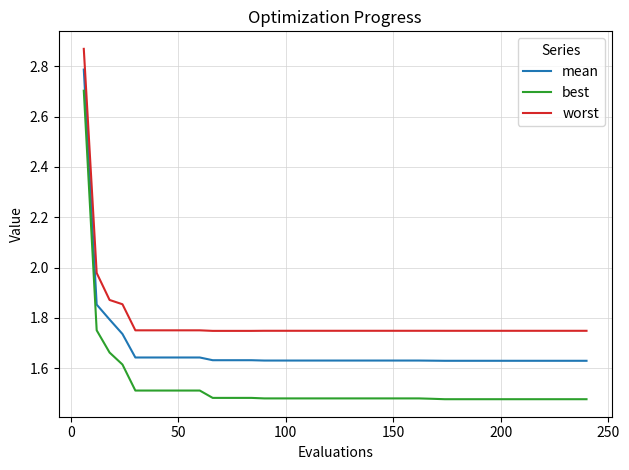

True or false: mean and worst intersect in this chart.

False